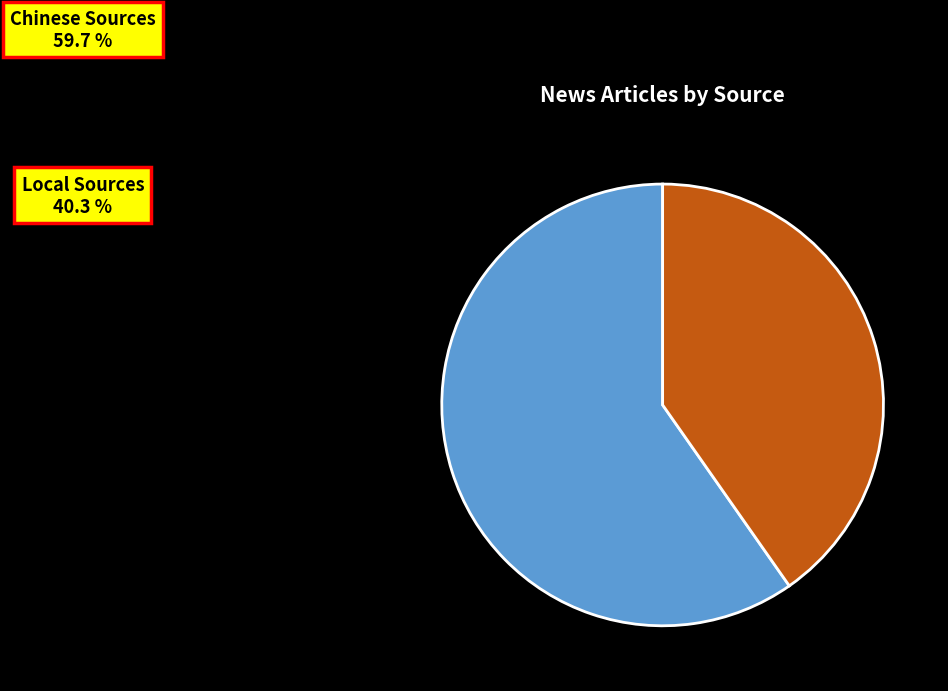

What percentage is the Local Sources slice, to the nearest percent?

40%